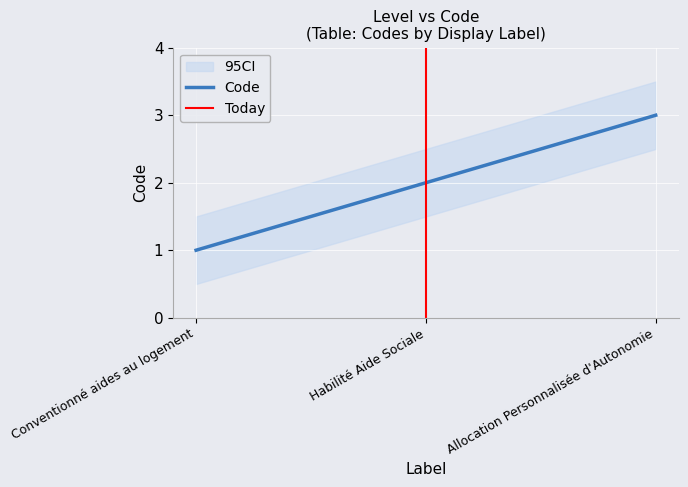

What is the minimum value shown in the chart?

1